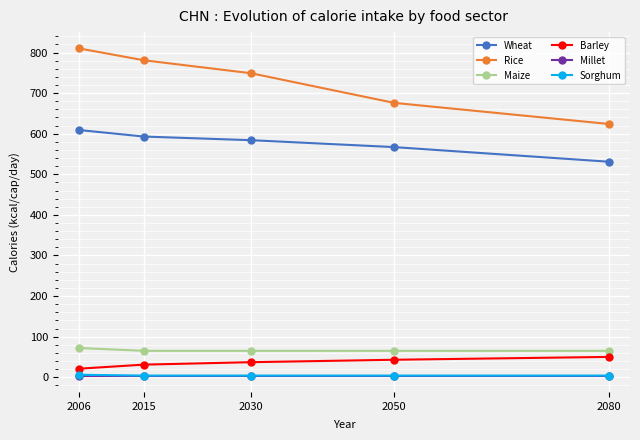

Which category has the lowest value in the Wheat series?

2080